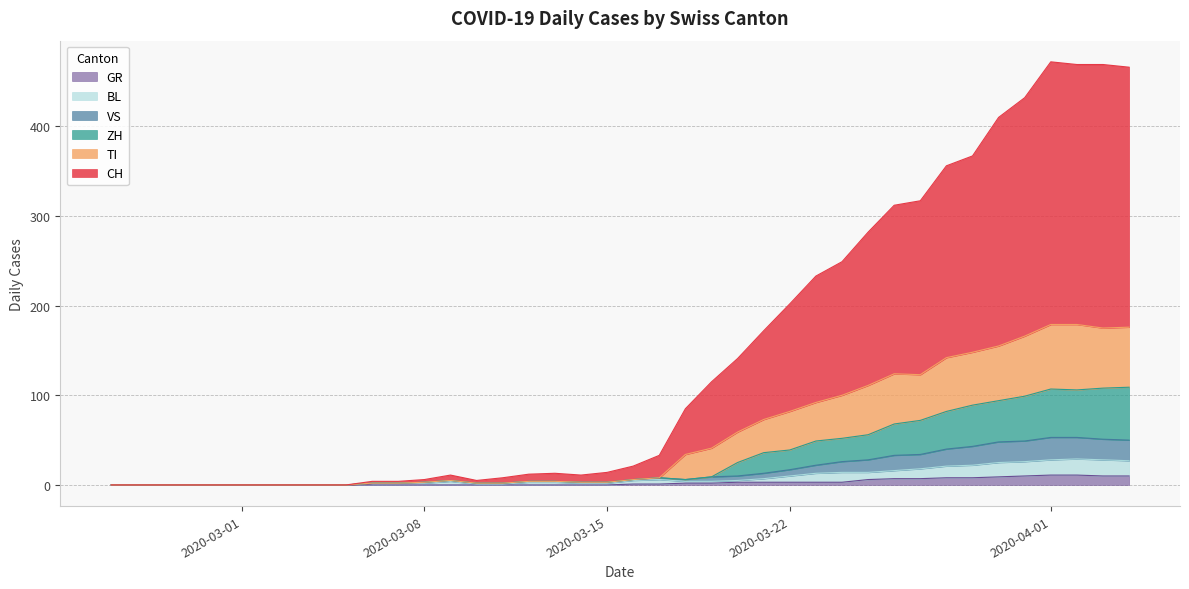

True or false: TI has more than 1 points higher than both neighbors.

True